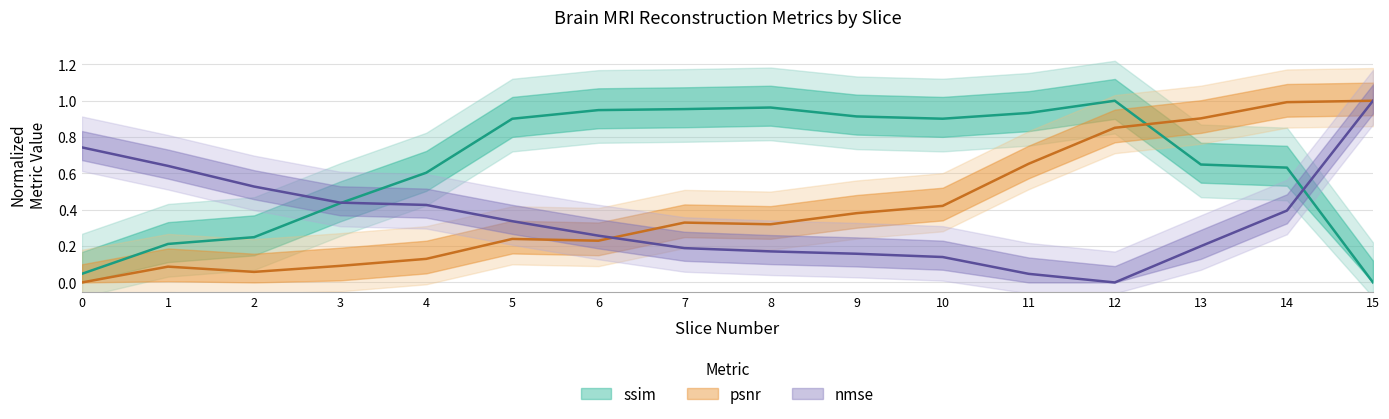

Count the number of data series in this chart.

3